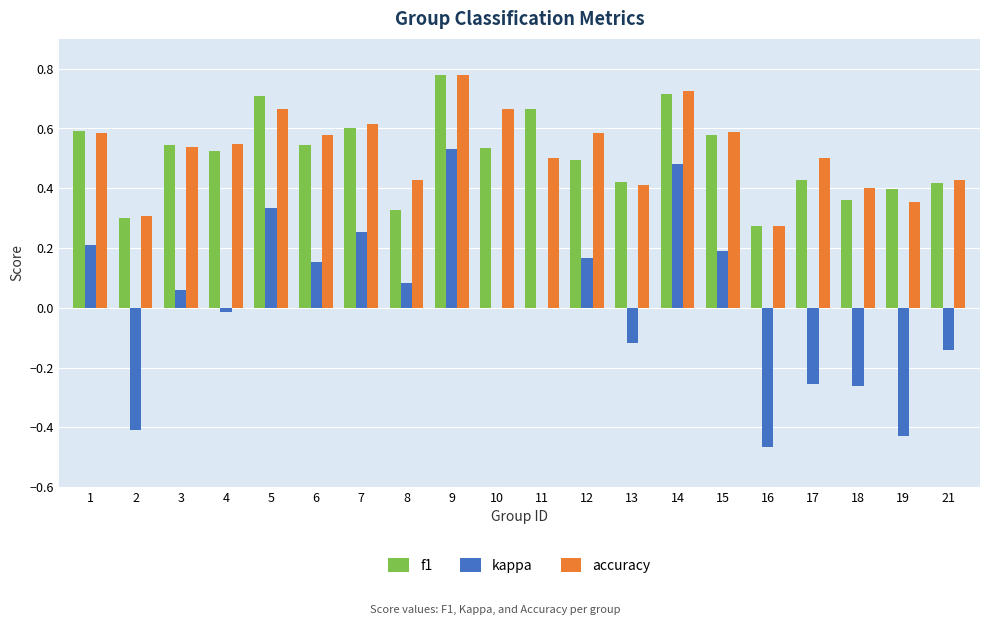

The f1 series shows 0.4 at 21. True or false?

True